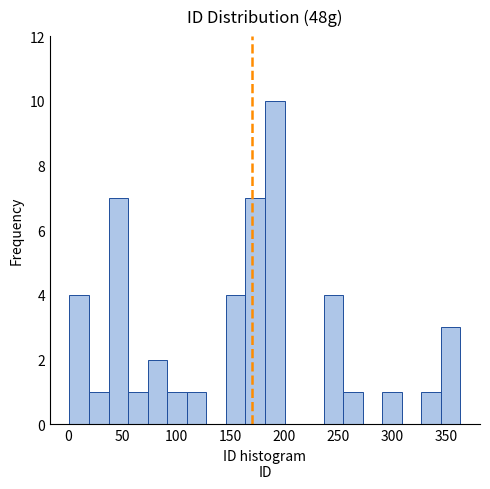

Read against the x-axis, roughly where is the centre of the tallest bar?

190